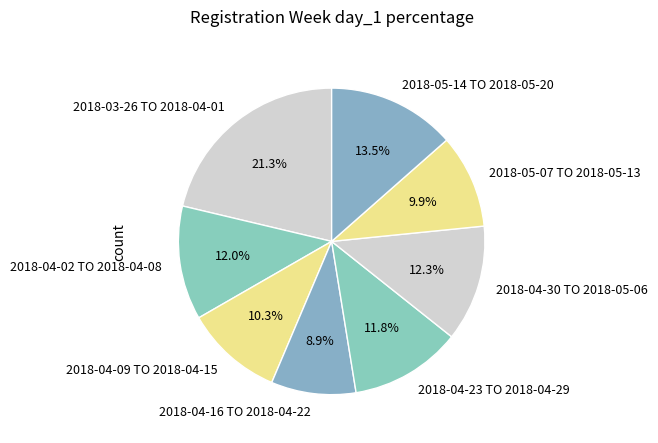

To the nearest percent, what percentage of the pie is 2018-04-23 TO 2018-04-29?

12%